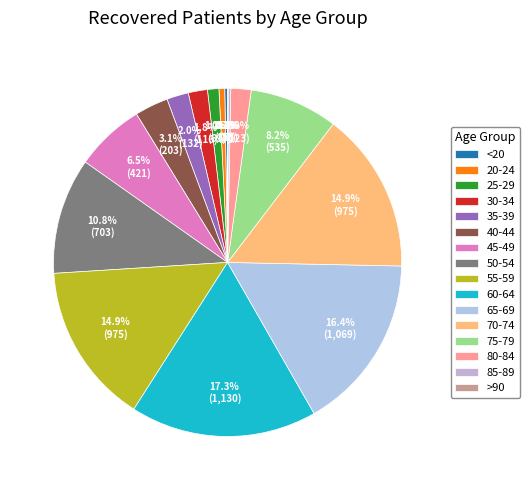

What is the largest slice in the pie chart?

60-64